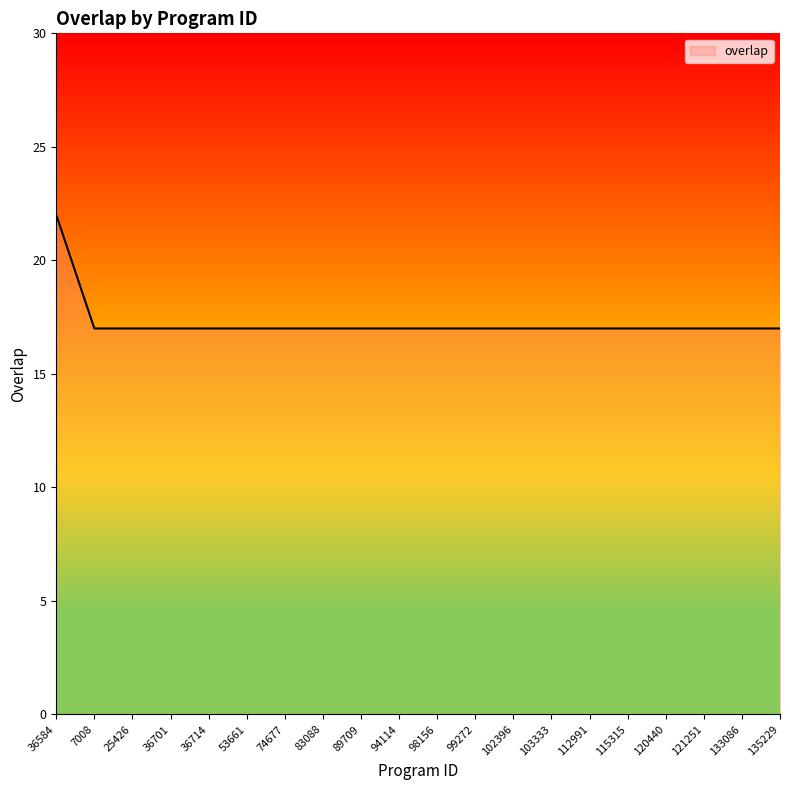

What is the ratio of the value at 36701 to the value at 7008?

1.0